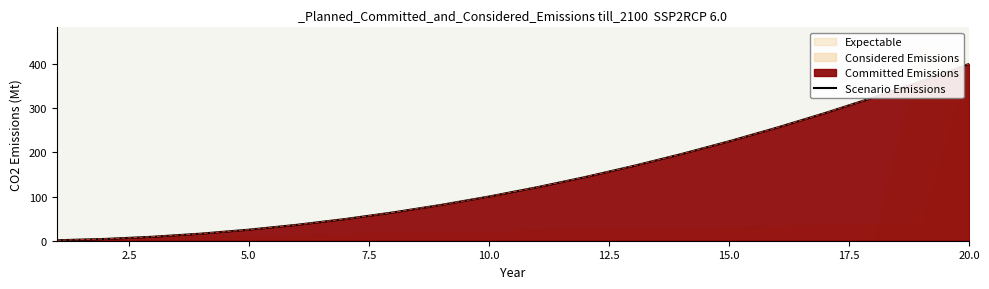

What is the value of the 9th point from the left?

81